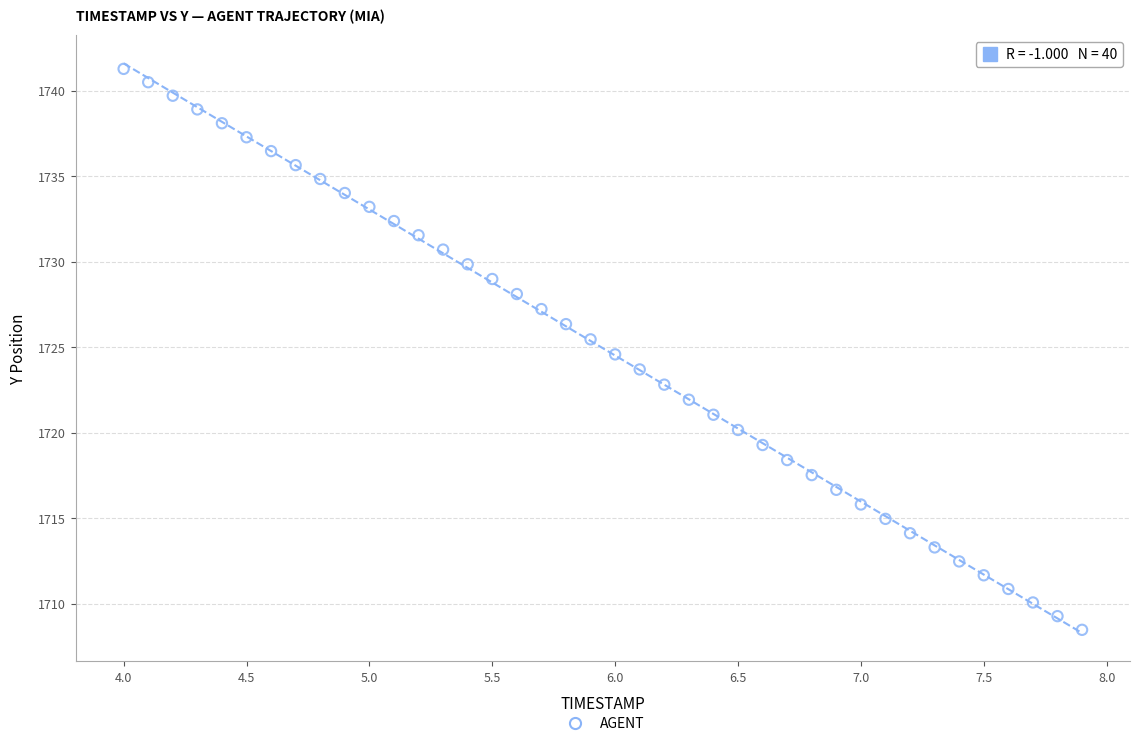

What is the range of X values (max minus min)?

3.9